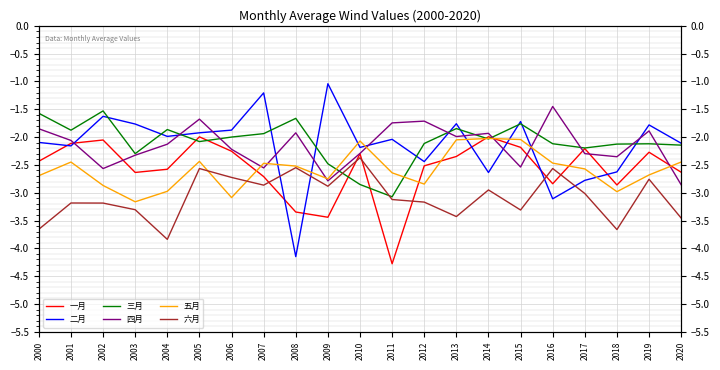

At which category is the sum across all series the highest?

2005